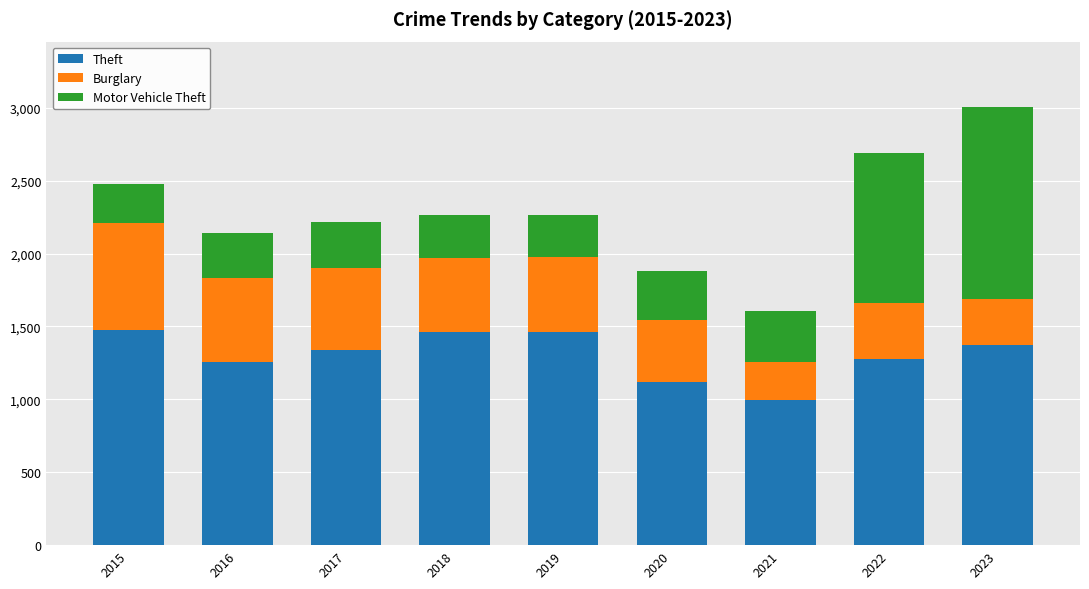

The value of Theft at 2016 is 1733. True or false?

False